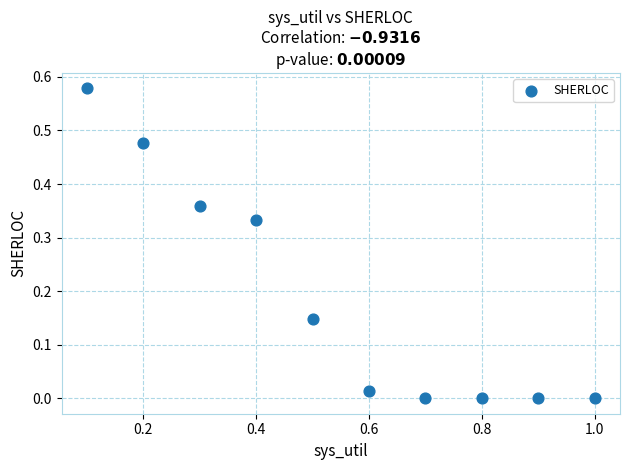

What is the range of X values (max minus min)?

0.9